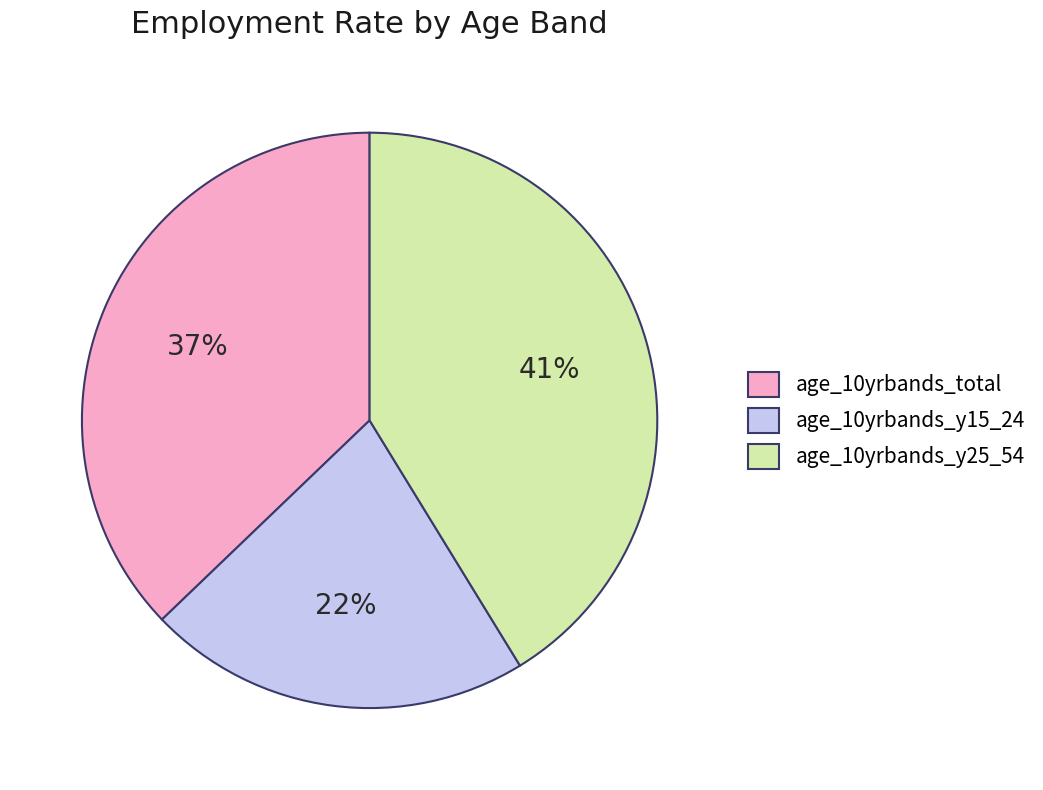

To the nearest percent, what portion does age_10yrbands_y15_24 represent?

22%